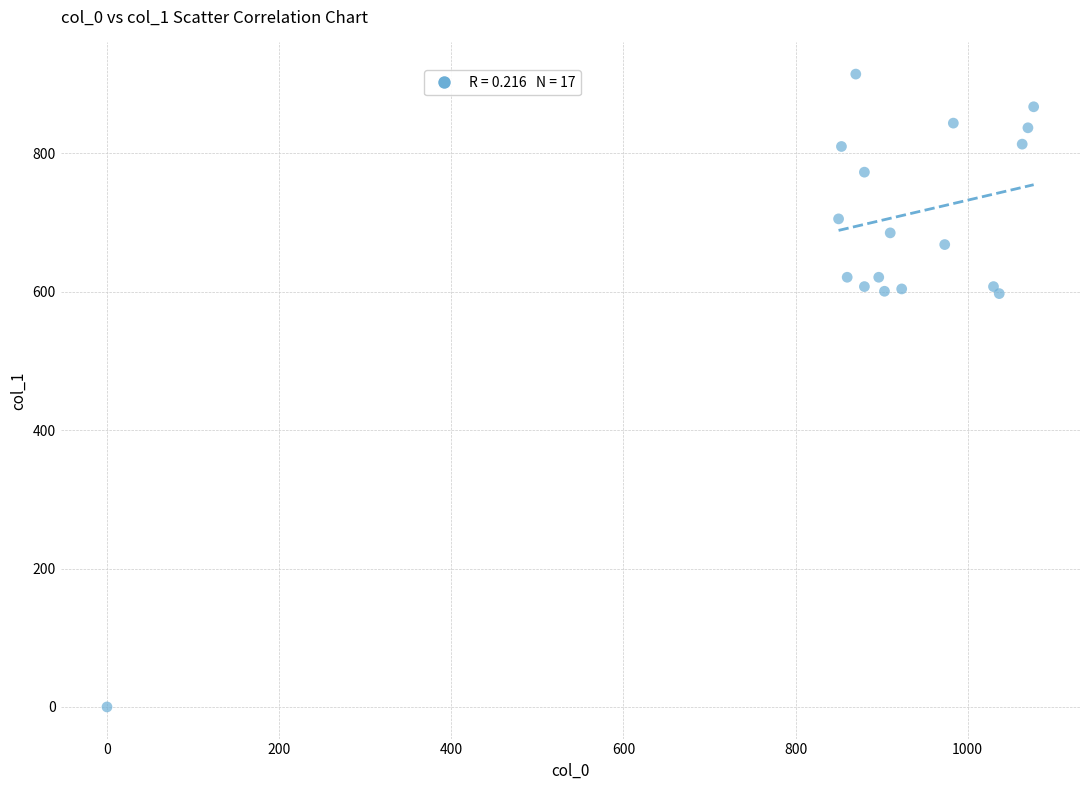

What is the range of X values (max minus min)?

1076.7